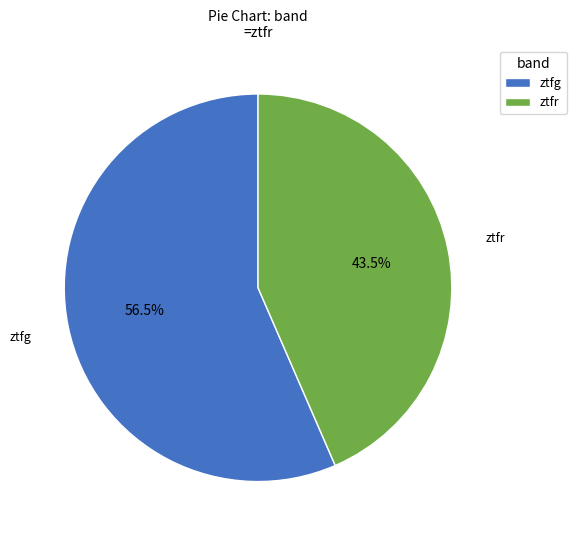

Approximately how many times larger is the value at ztfg compared to ztfr?

1.3